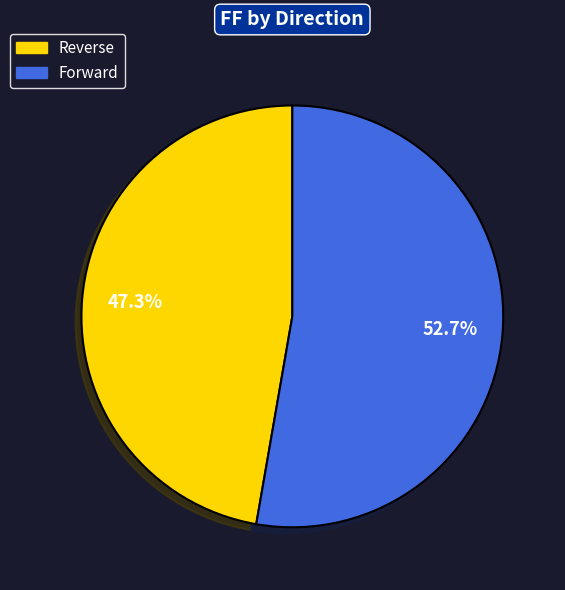

What is the largest slice in the pie chart?

Forward